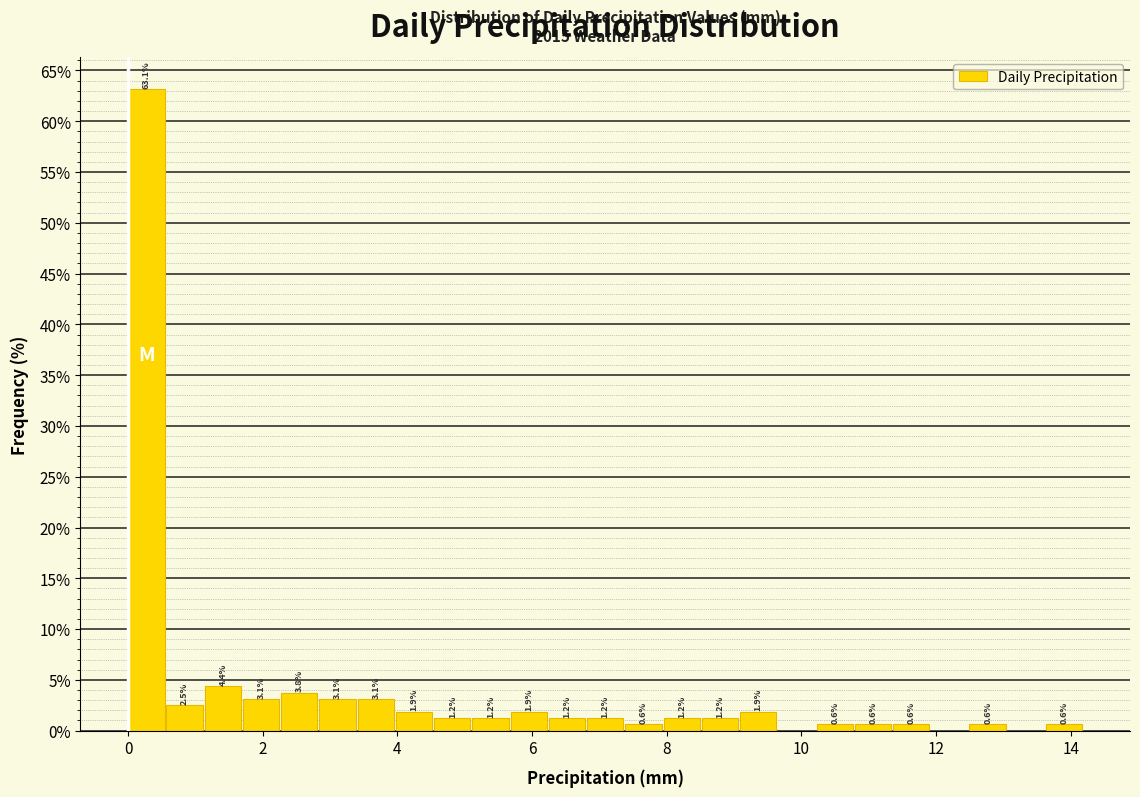

Around what value on the x-axis is the tallest bar? Give the approximate position of its centre, as read against the axis.

0.2